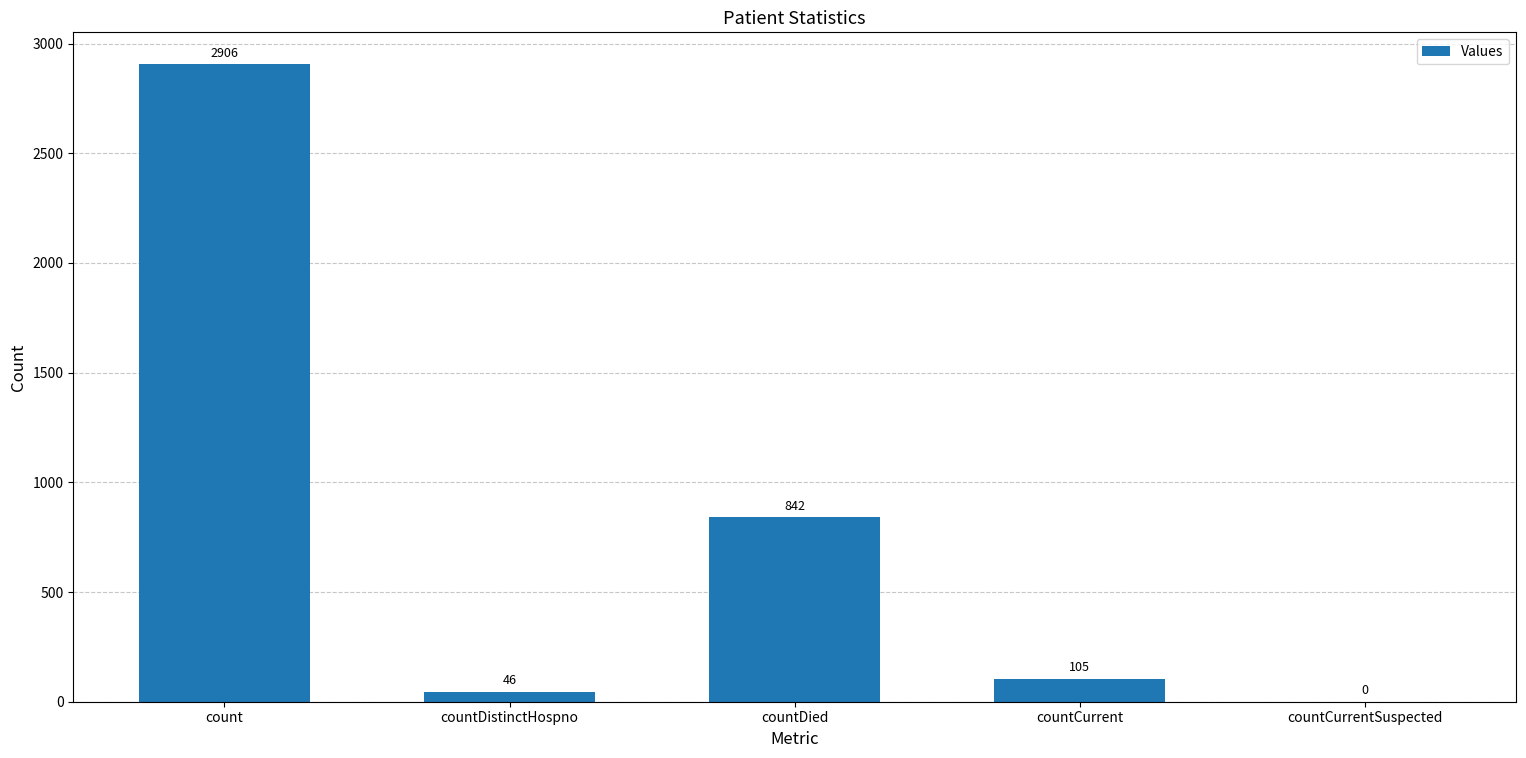

The value at count is 1724. True or false?

False